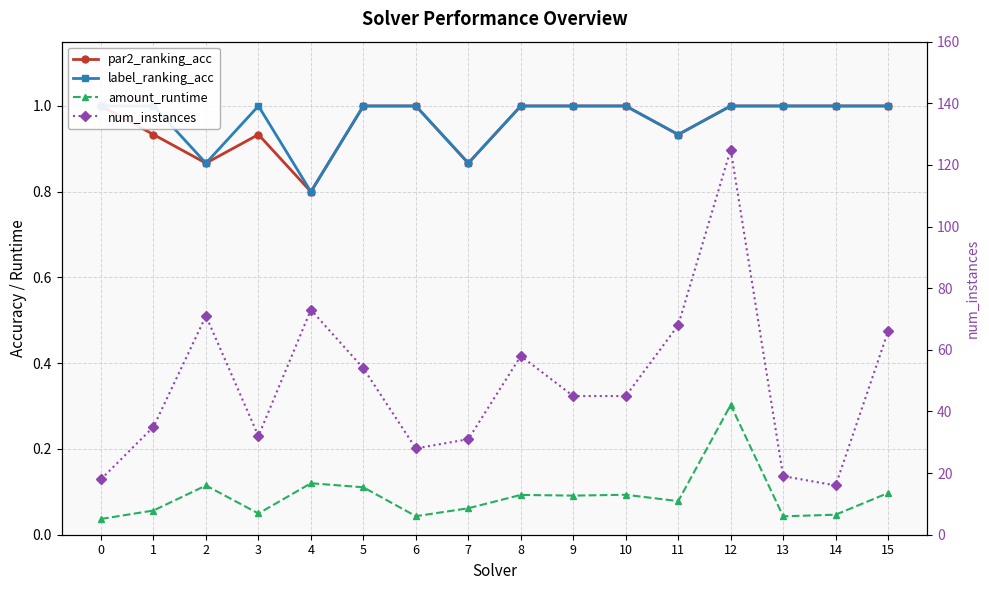

Which has a higher value, 5 or 1?

5